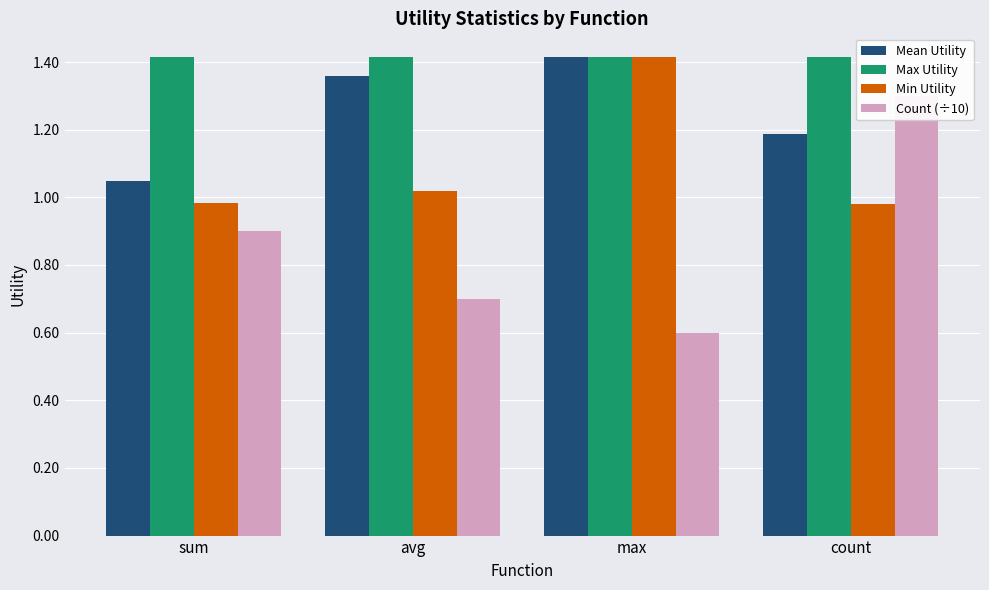

At how many categories does at least one series exceed 0?

4